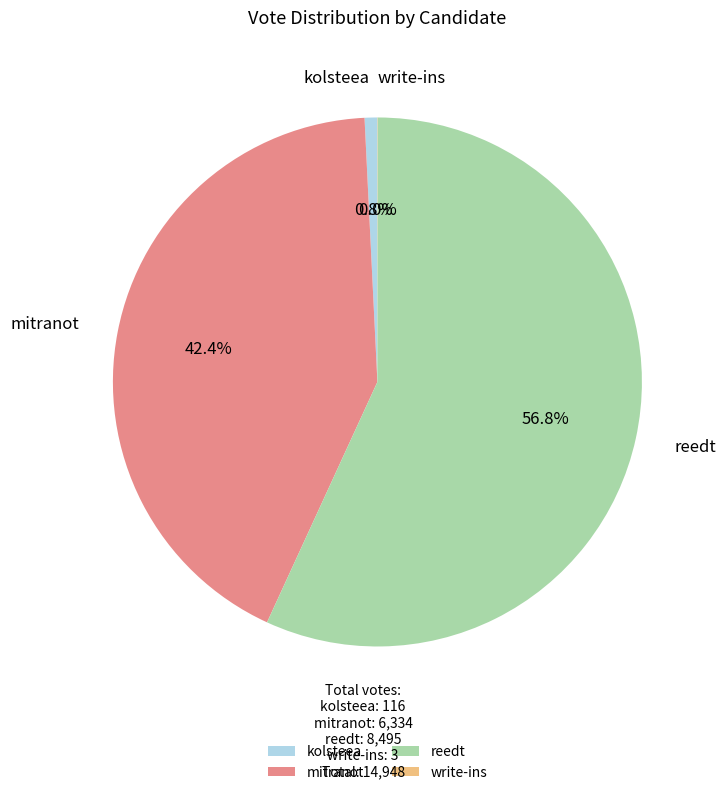

Approximately how many times larger is the value at reedt compared to kolsteea?

73.2